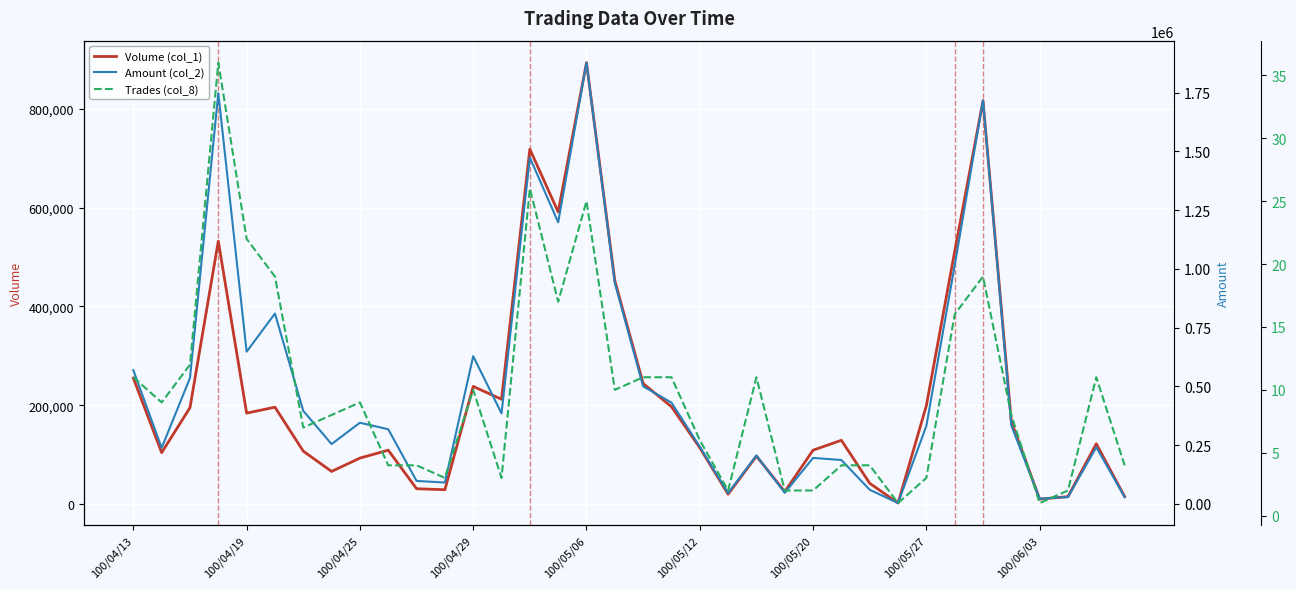

Which series changed the most between 18 and 21?

Amount (col_2)